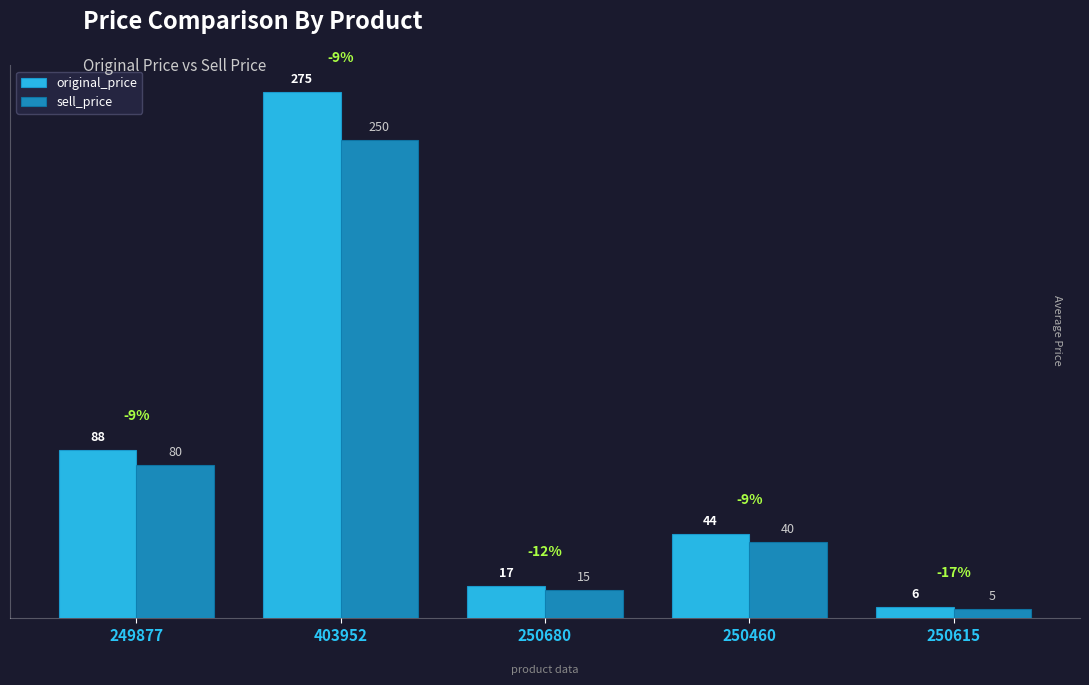

What are all the series names shown in the legend?

original_price, sell_price